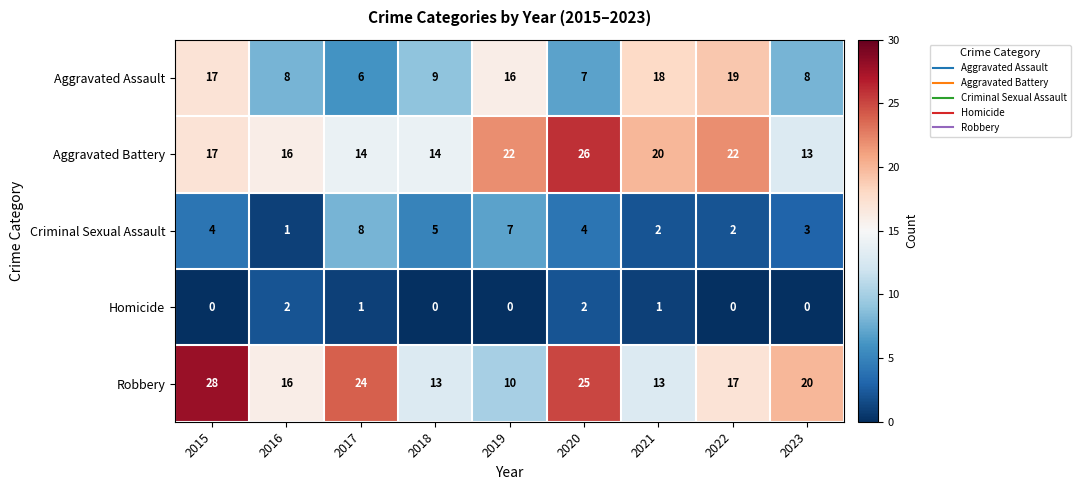

How many series are shown in this chart?

5